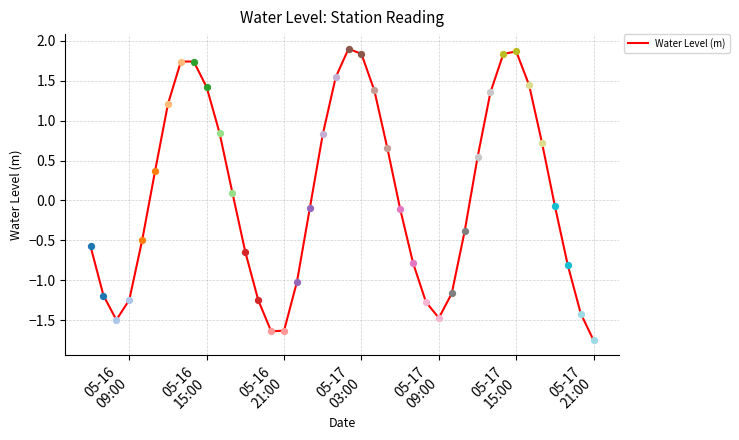

What is the difference between the maximum and minimum values?

3.7